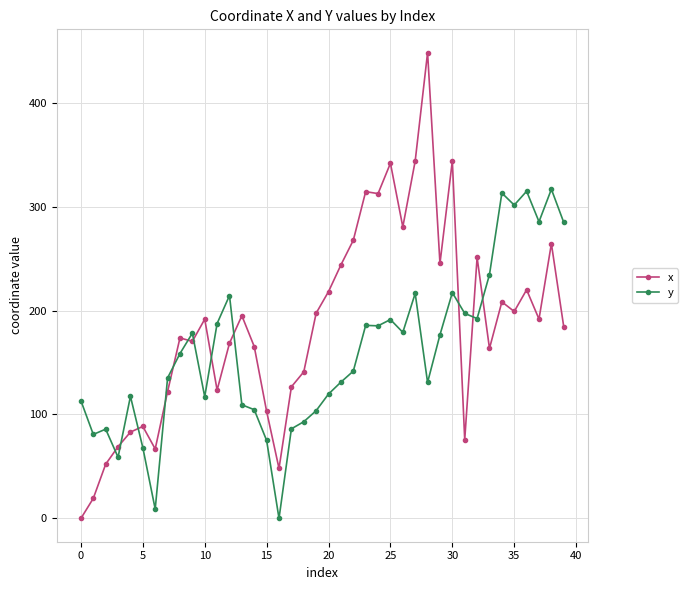

True or false: y has more than 2 interior local peaks.

True